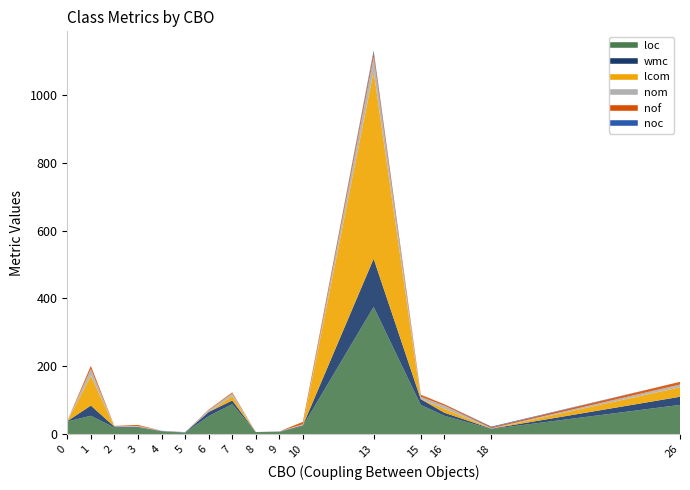

What is the difference between the nof values at 16 and 3?

1